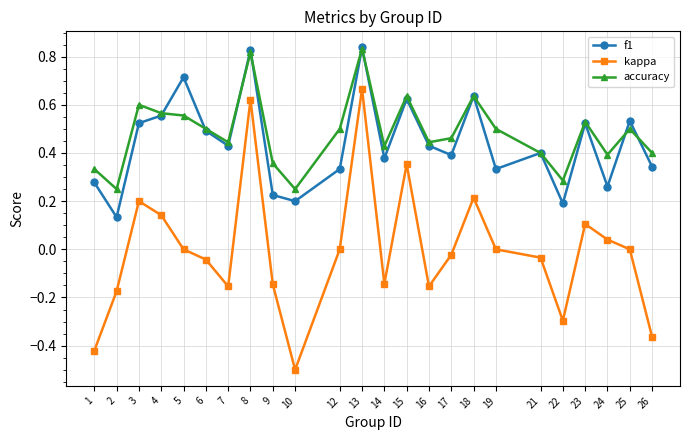

True or false: f1 and accuracy intersect in this chart.

True